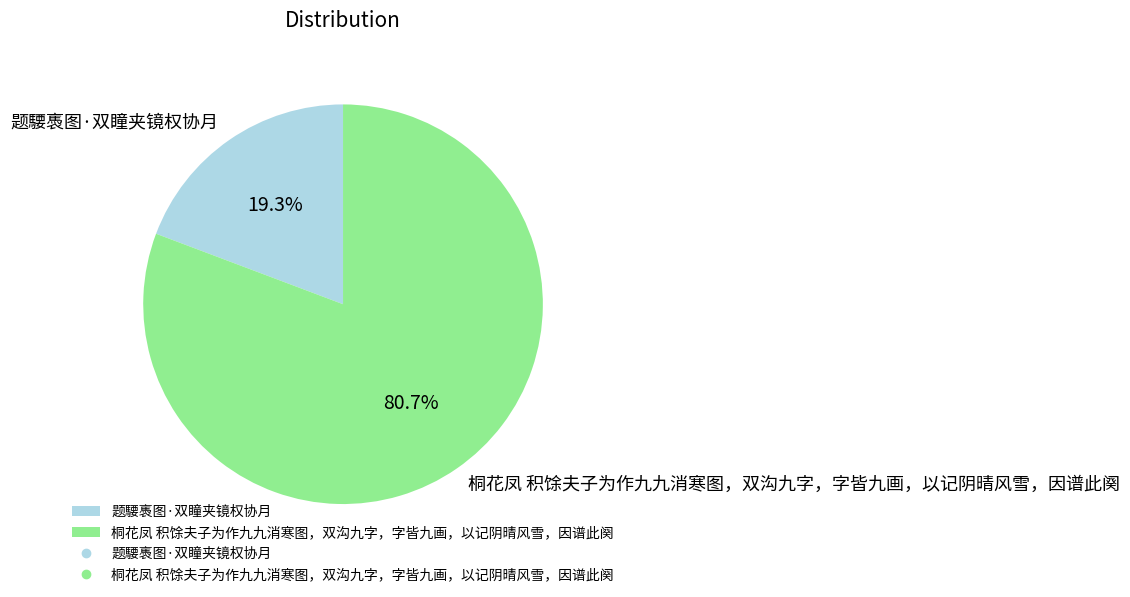

Rank the categories by value from highest to lowest.

桐花凤 积馀夫子为作九九消寒图，双沟九字，字皆九画，以记阴晴风雪，因谱此阕, 题騕褭图·双瞳夹镜权协月